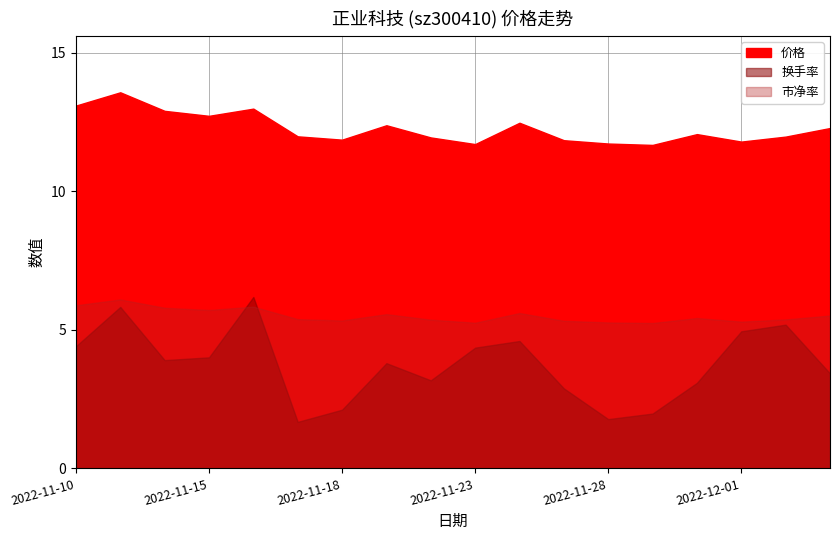

At how many categories does at least one series exceed 13?

2